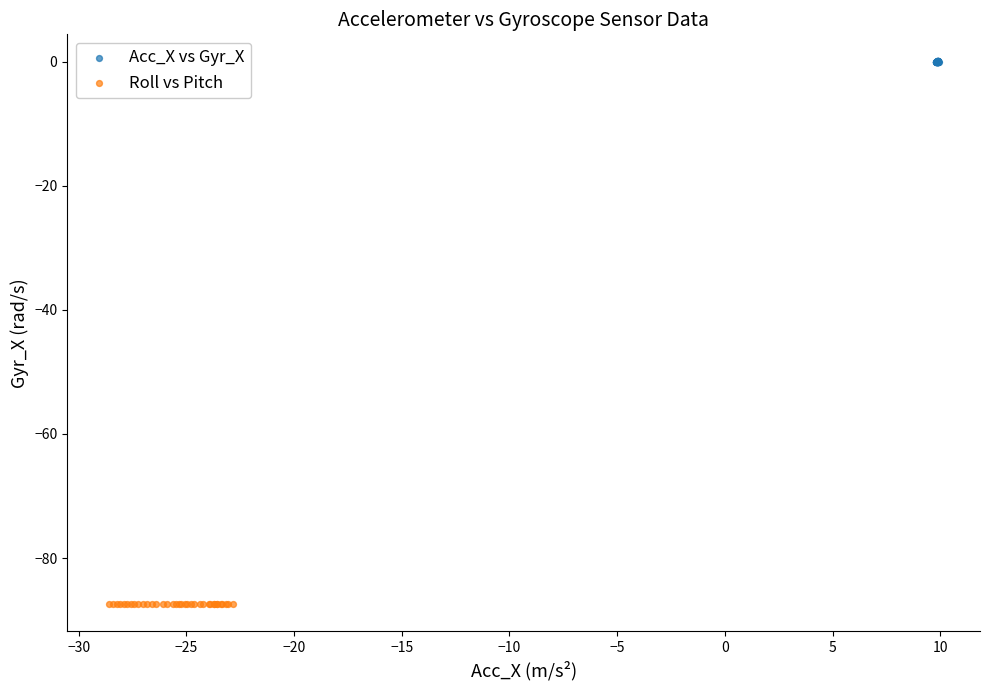

Which series reaches the minimum Y coordinate?

Roll vs Pitch